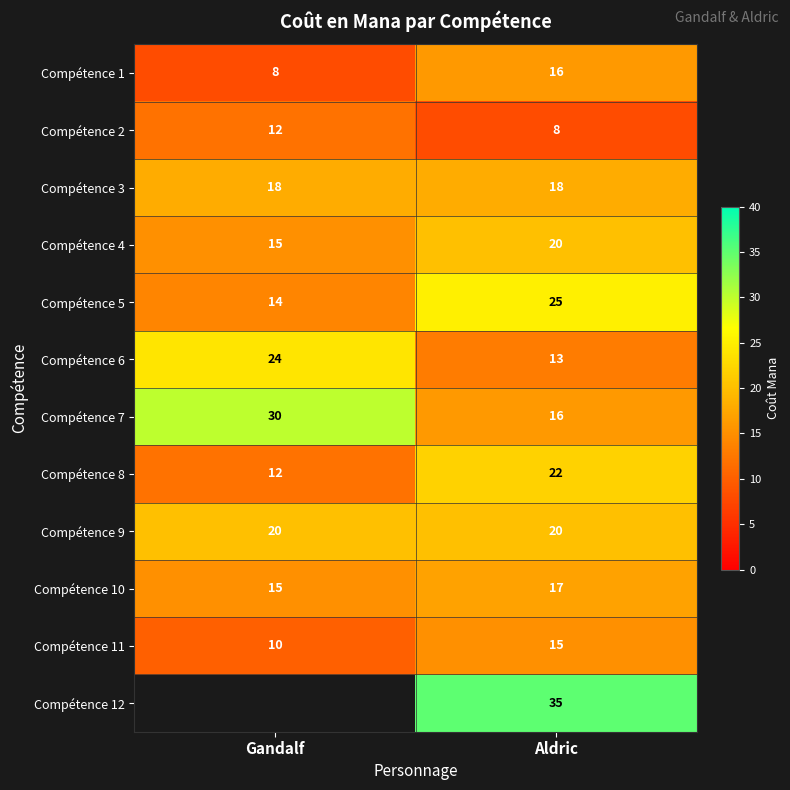

What is the sum of the Compétence 2 values at Gandalf and Aldric?

20